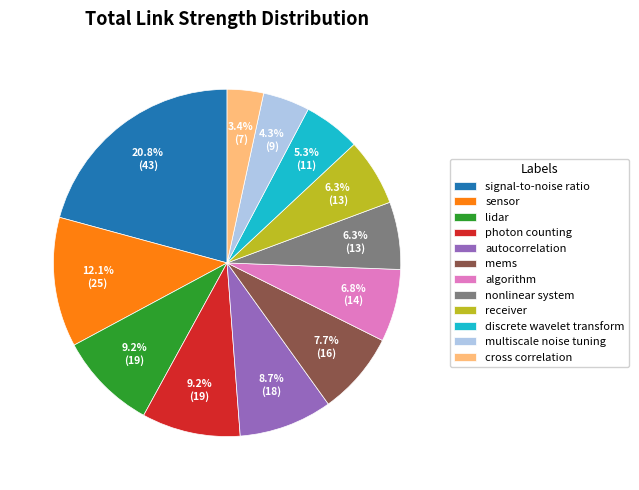

What portion of the pie excludes multiscale noise tuning?

95.7%